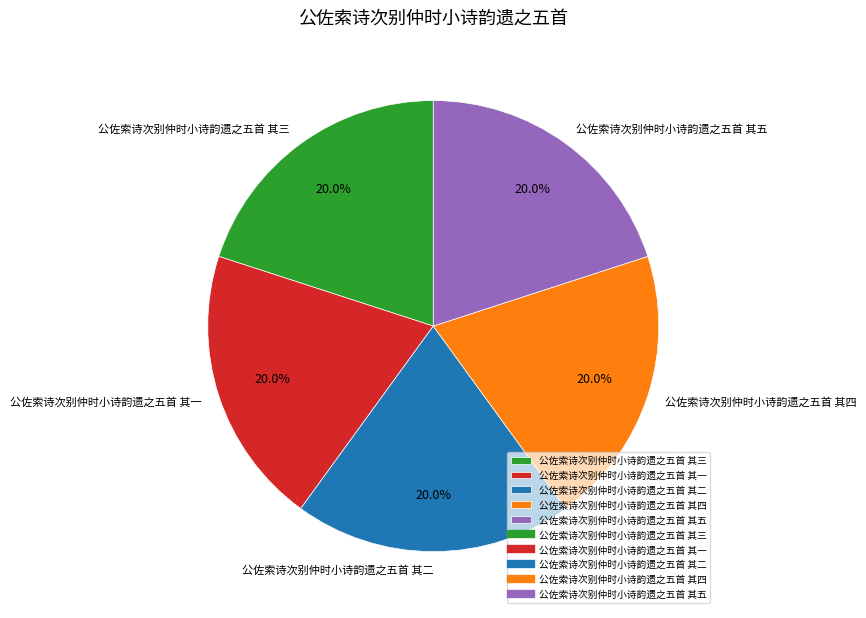

Is 公佐索诗次别仲时小诗韵遗之五首 其三 the majority of the pie?

No